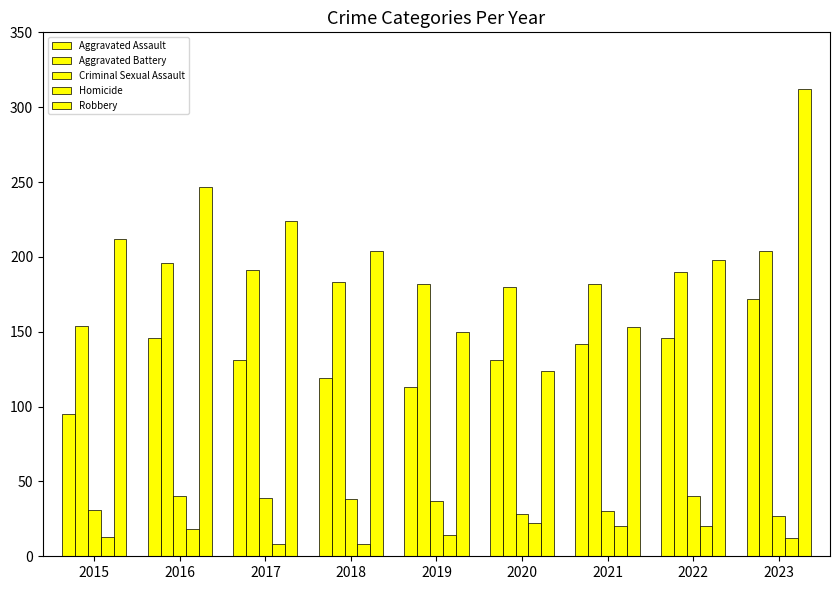

What is the difference between the second highest and minimum values in the Robbery series?

123